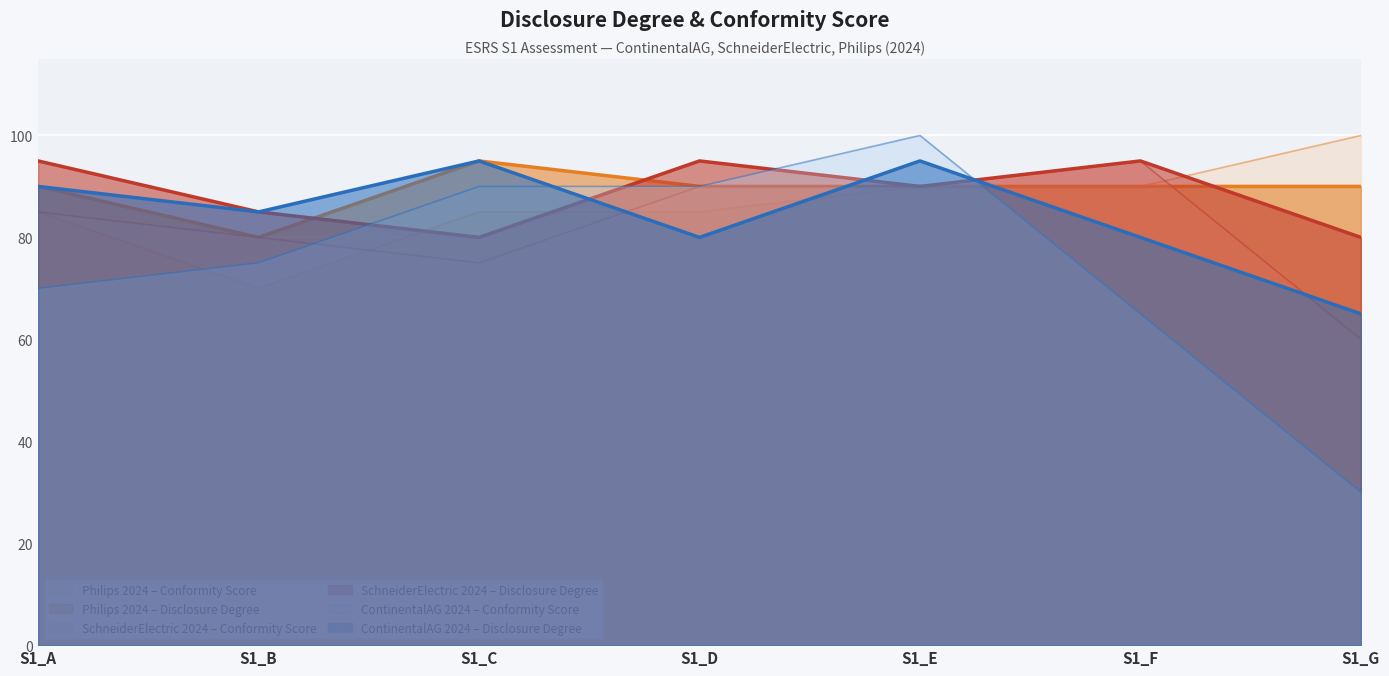

What value does the ContinentalAG_2024 - Conformity Score series have at S1_E?

100